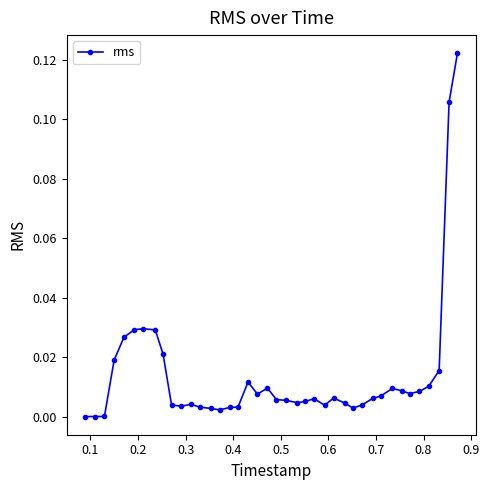

What is the sum of all values?

0.6